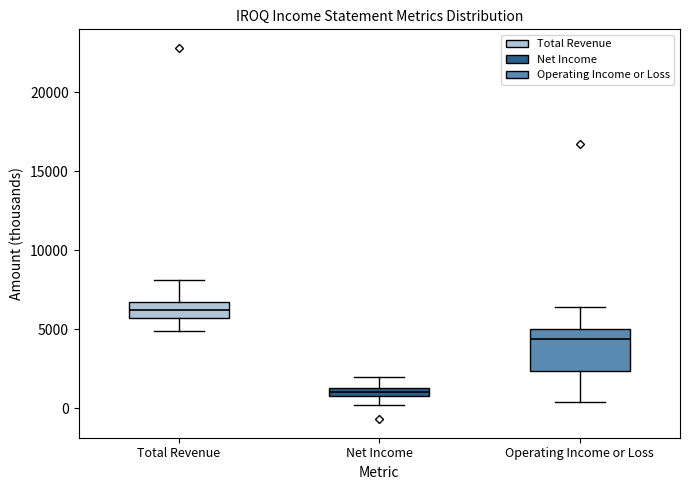

Which box is the tallest, from its lower edge to its upper edge?

Operating Income or Loss